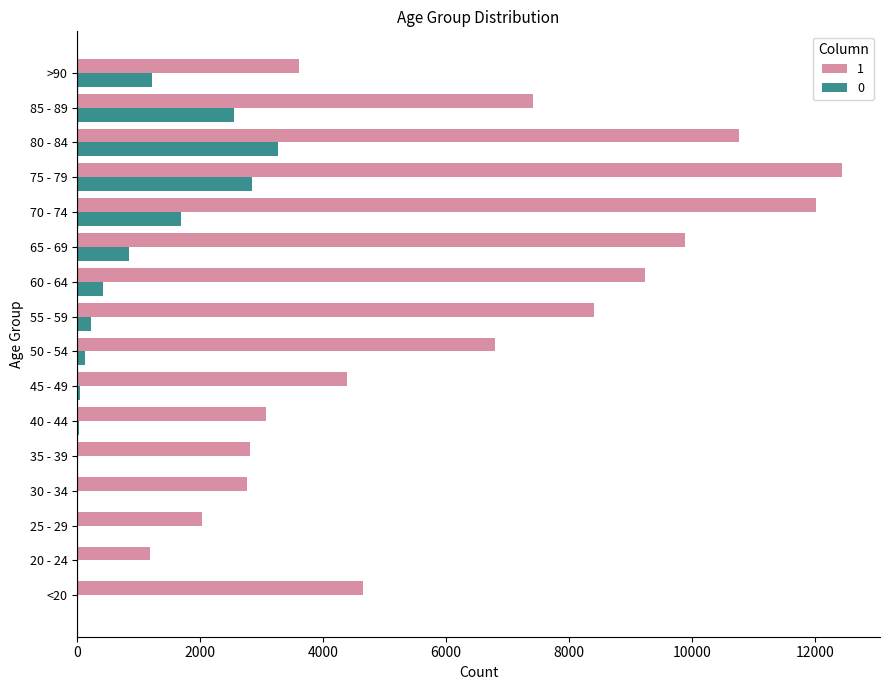

Is the value of 0 at 35 - 39 greater than the value of 1 at 60 - 64?

No